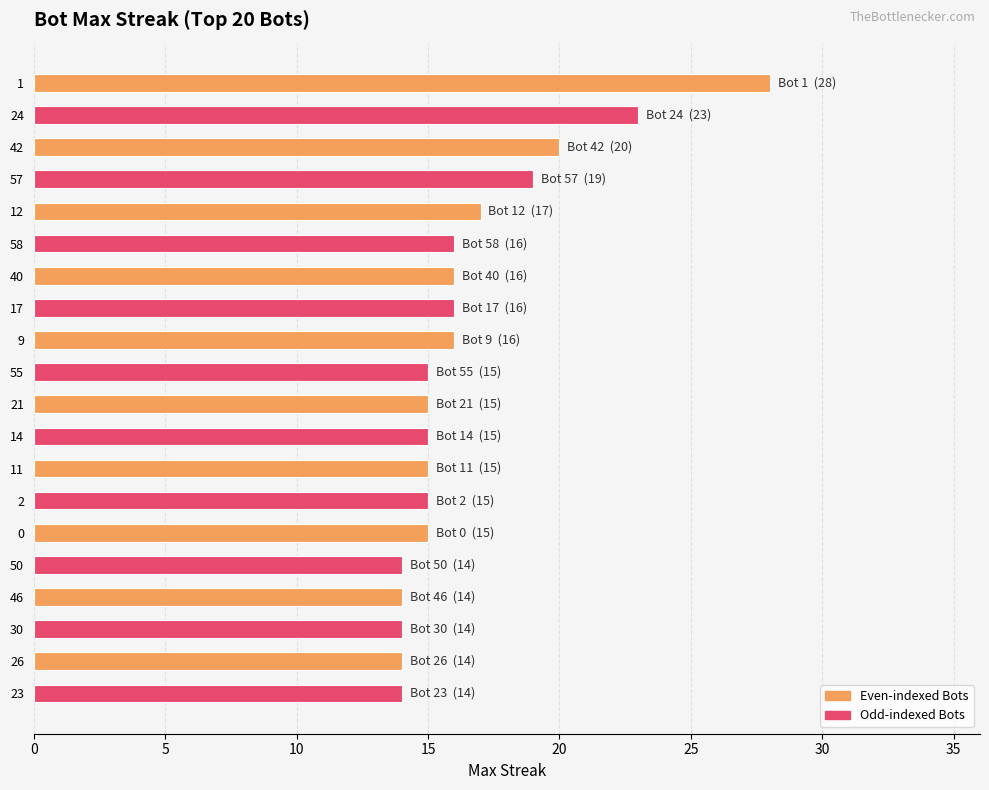

True or false: the data shows 27 at 0.

False